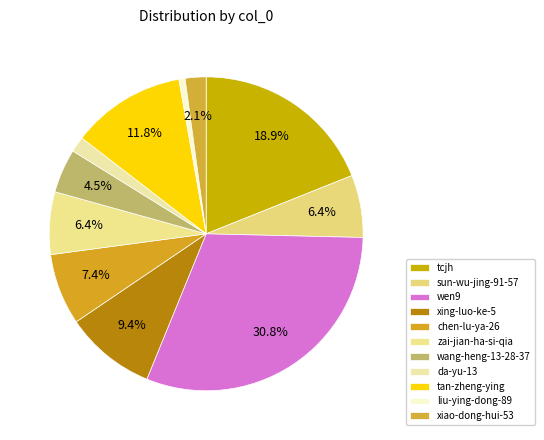

How many slices are in this pie chart?

11